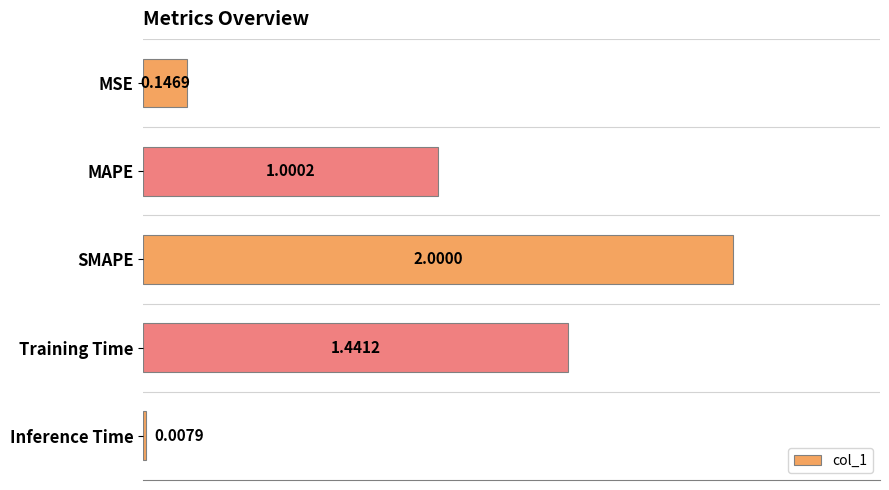

Where is the data nearest to the value 1?

MAPE